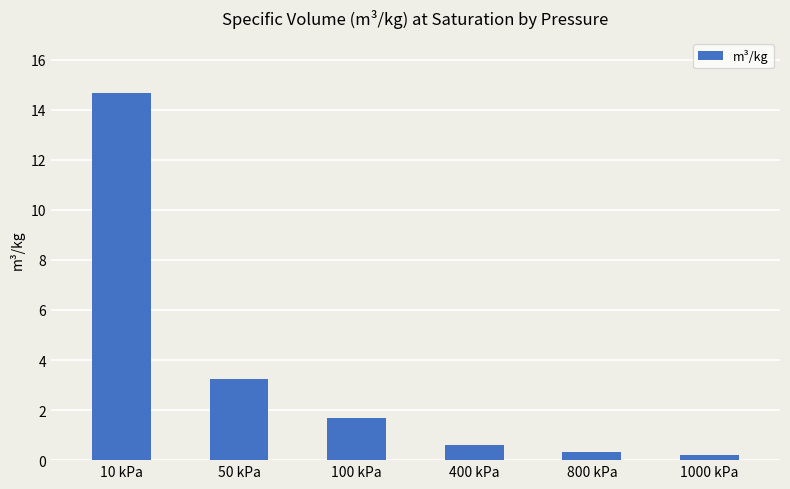

The chart shows a value of 0.3 at 800 kPa. True or false?

True